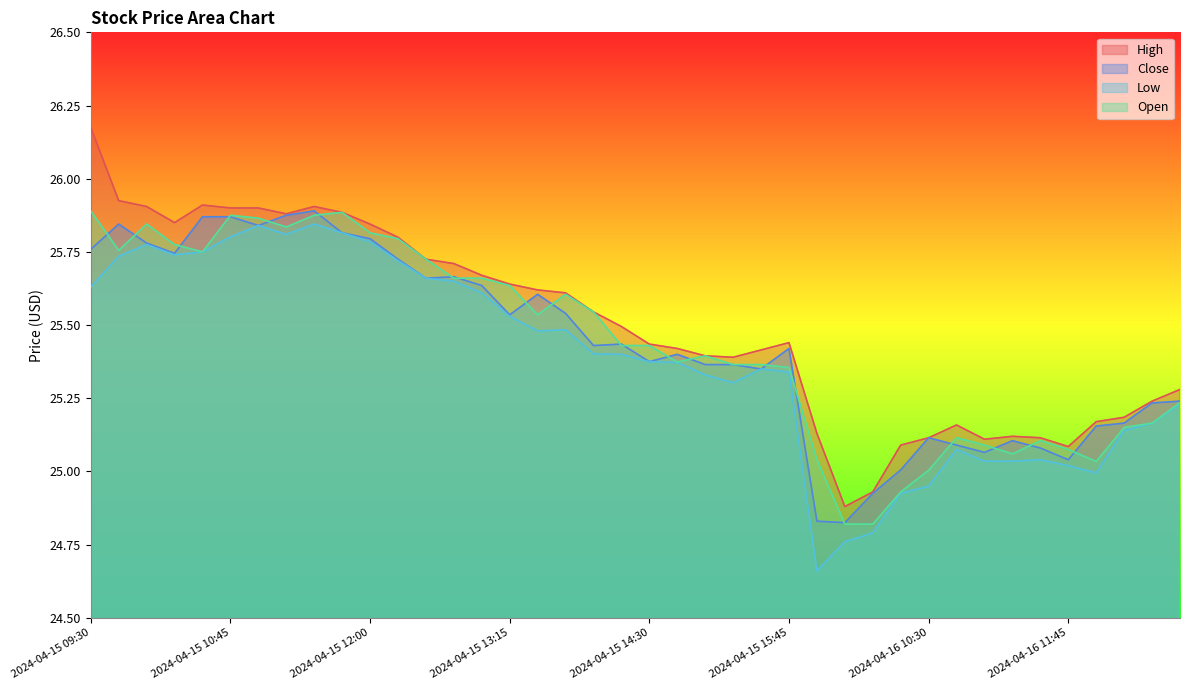

True or false: Open has a value of 25.6 at 2024-04-15 13:15.

True